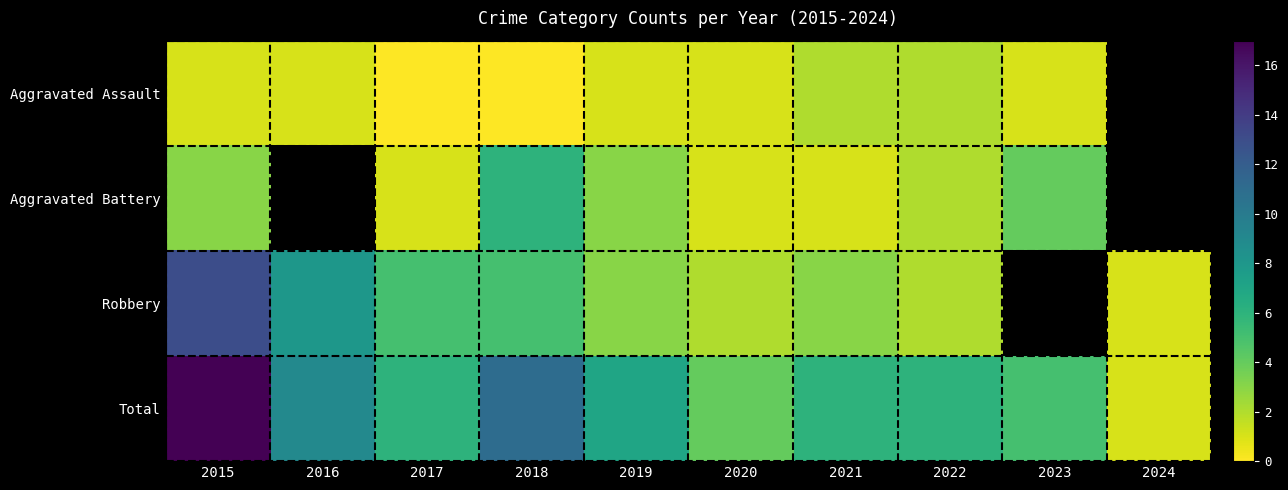

How many positive values does the Aggravated Battery series have?

8